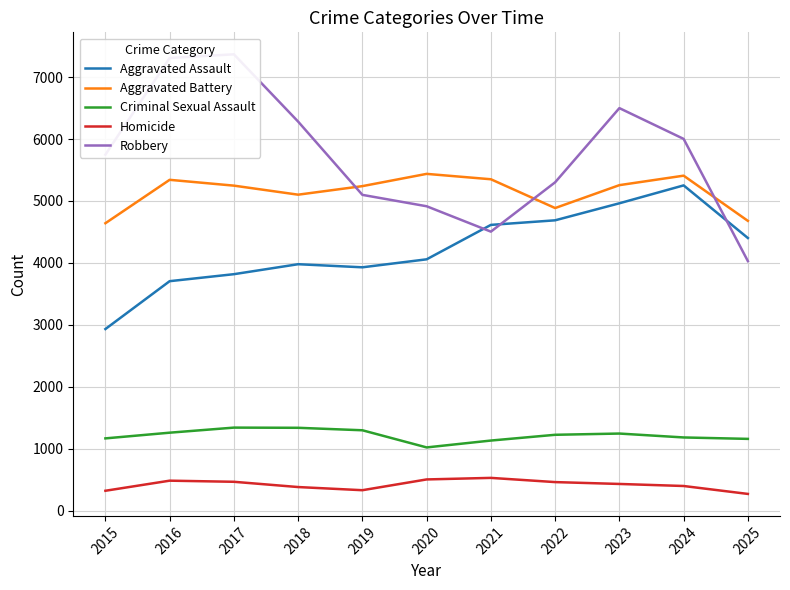

What are all the series names shown in the legend?

Aggravated Assault, Aggravated Battery, Criminal Sexual Assault, Homicide, Robbery